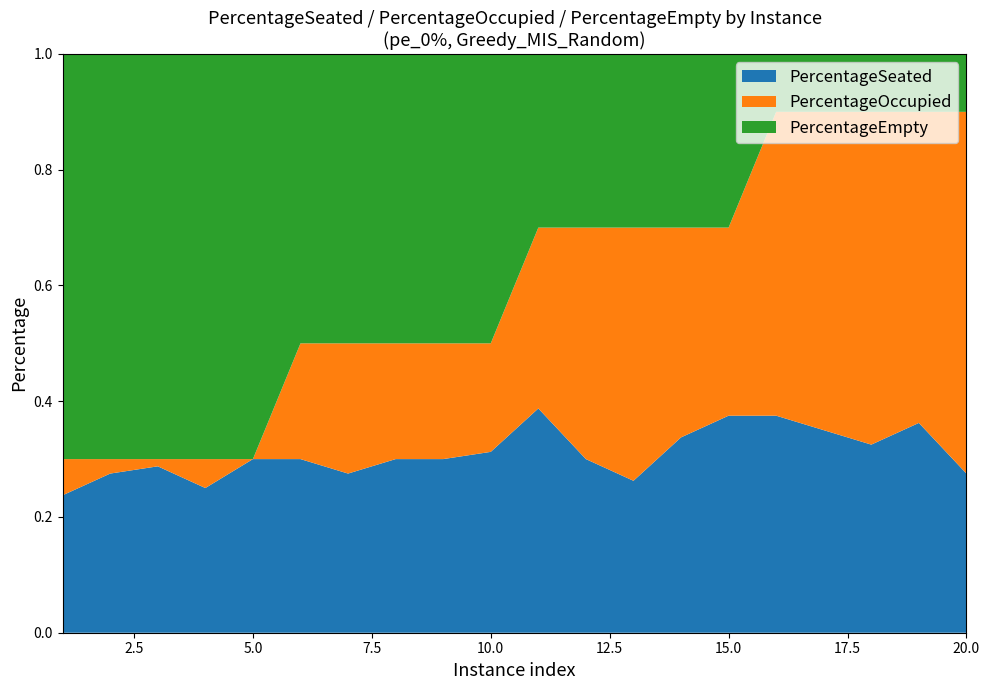

Reading left to right, list all the values displayed in this chart.

PercentageSeated: 1=0.2	2=0.3	3=0.3	4=0.2	5=0.3	6=0.3	7=0.3	8=0.3	9=0.3	10=0.3	11=0.4	12=0.3	13=0.3	14=0.3	15=0.4	16=0.4	17=0.3	18=0.3	19=0.4	20=0.3
PercentageOccupied: 1=0.3	2=0.3	3=0.3	4=0.3	5=0.3	6=0.5	7=0.5	8=0.5	9=0.5	10=0.5	11=0.7	12=0.7	13=0.7	14=0.7	15=0.7	16=0.9	17=0.9	18=0.9	19=0.9	20=0.9
PercentageEmpty: 1=1.0	2=1.0	3=1.0	4=1.0	5=1.0	6=1.0	7=1.0	8=1.0	9=1.0	10=1.0	11=1.0	12=1.0	13=1.0	14=1.0	15=1.0	16=1.0	17=1.0	18=1.0	19=1.0	20=1.0